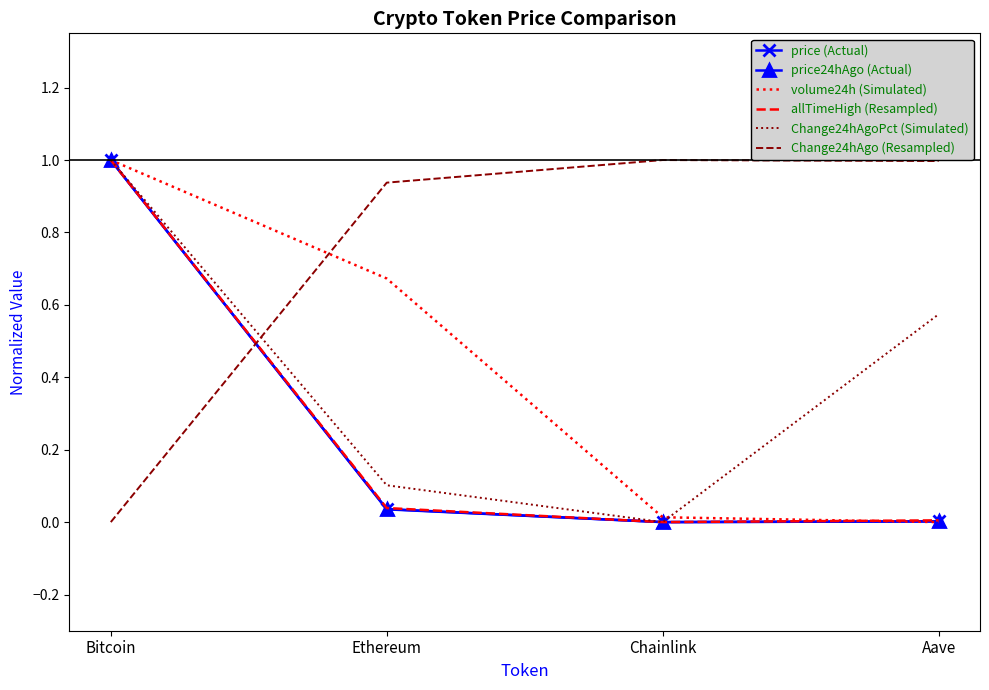

Which series has the largest total across all categories?

Change24hAgo (Resampled)